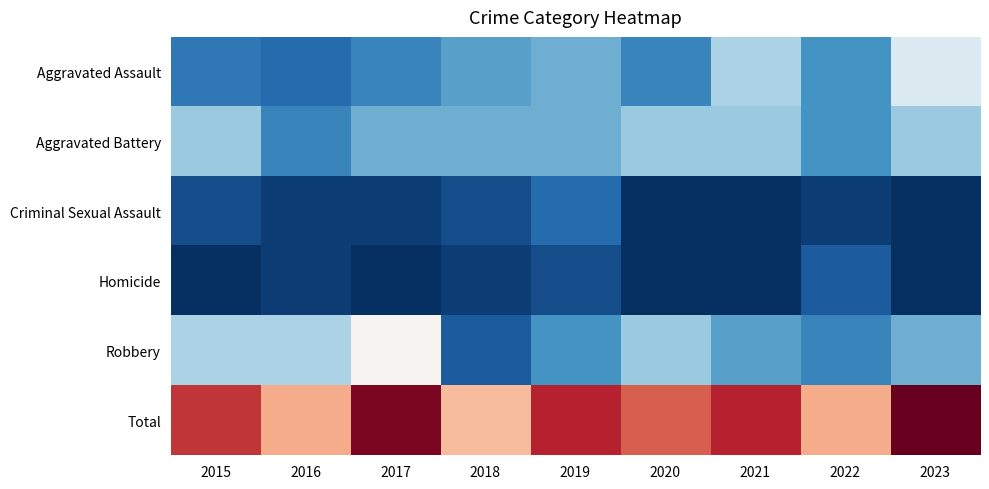

Which series has the largest total across all categories?

Total